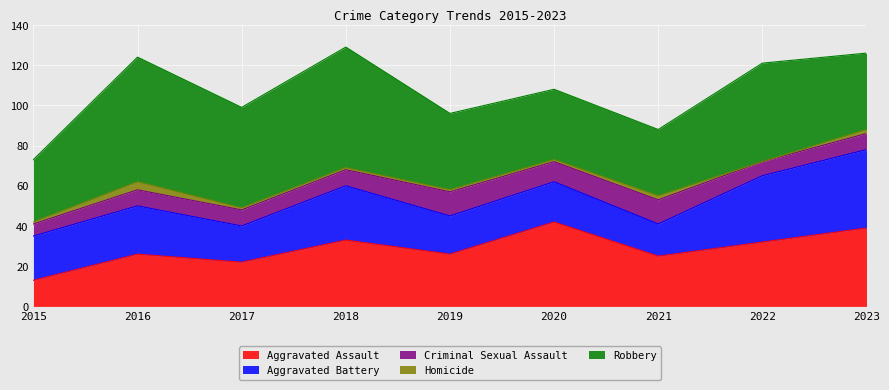

The Criminal Sexual Assault series shows 3 at 2017. True or false?

False